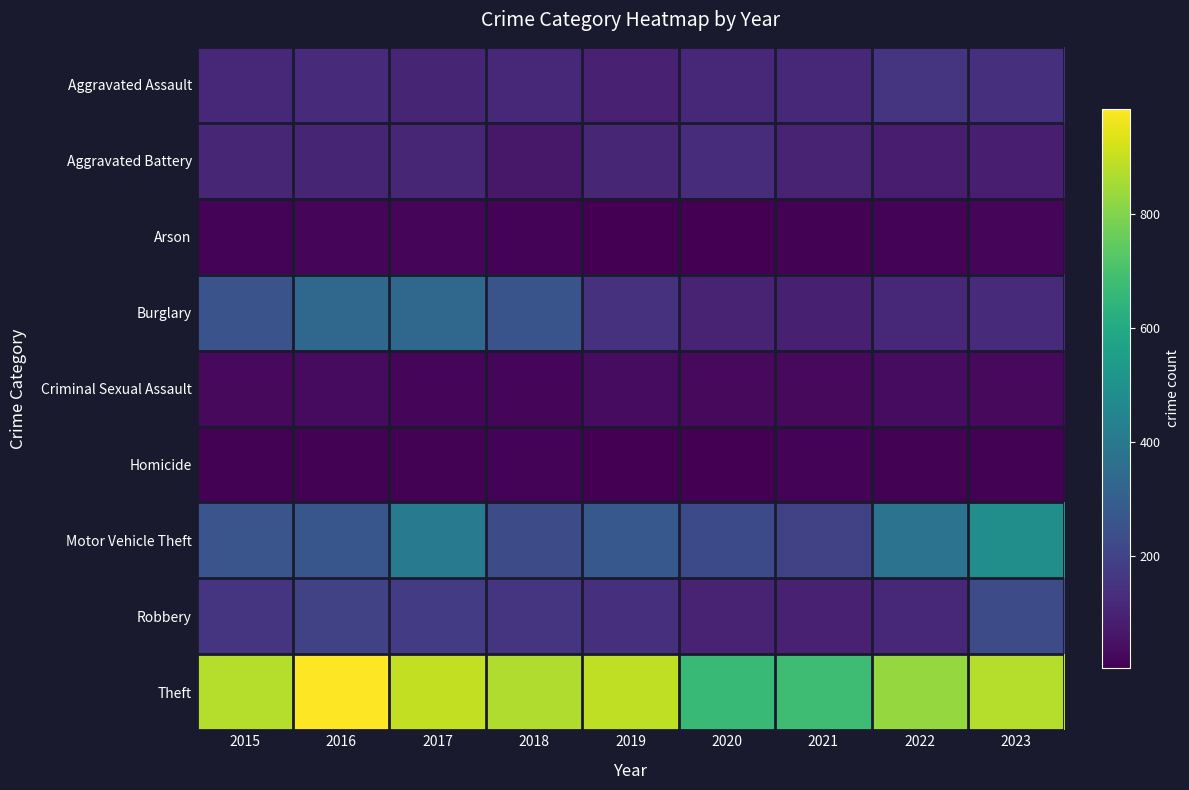

Reading left to right, list all the values displayed in this chart.

Aggravated Assault: 2015=110	2016=118	2017=105	2018=115	2019=92	2020=113	2021=115	2022=154	2023=138
Aggravated Battery: 2015=108	2016=102	2017=108	2018=67	2019=108	2020=125	2021=100	2022=81	2023=83
Arson: 2015=13	2016=20	2017=14	2018=12	2019=5	2020=4	2021=6	2022=11	2023=15
Burglary: 2015=254	2016=333	2017=329	2018=257	2019=143	2020=100	2021=90	2022=116	2023=119
Criminal Sexual Assault: 2015=28	2016=30	2017=21	2018=21	2019=35	2020=28	2021=26	2022=36	2023=27
Homicide: 2015=9	2016=7	2017=8	2018=10	2019=5	2020=2	2021=13	2022=9	2023=8
Motor Vehicle Theft: 2015=261	2016=265	2017=411	2018=231	2019=273	2020=221	2021=193	2022=376	2023=486
Robbery: 2015=154	2016=194	2017=178	2018=155	2019=135	2020=97	2021=91	2022=111	2023=229
Theft: 2015=874	2016=984	2017=892	2018=868	2019=891	2020=666	2021=678	2022=827	2023=874